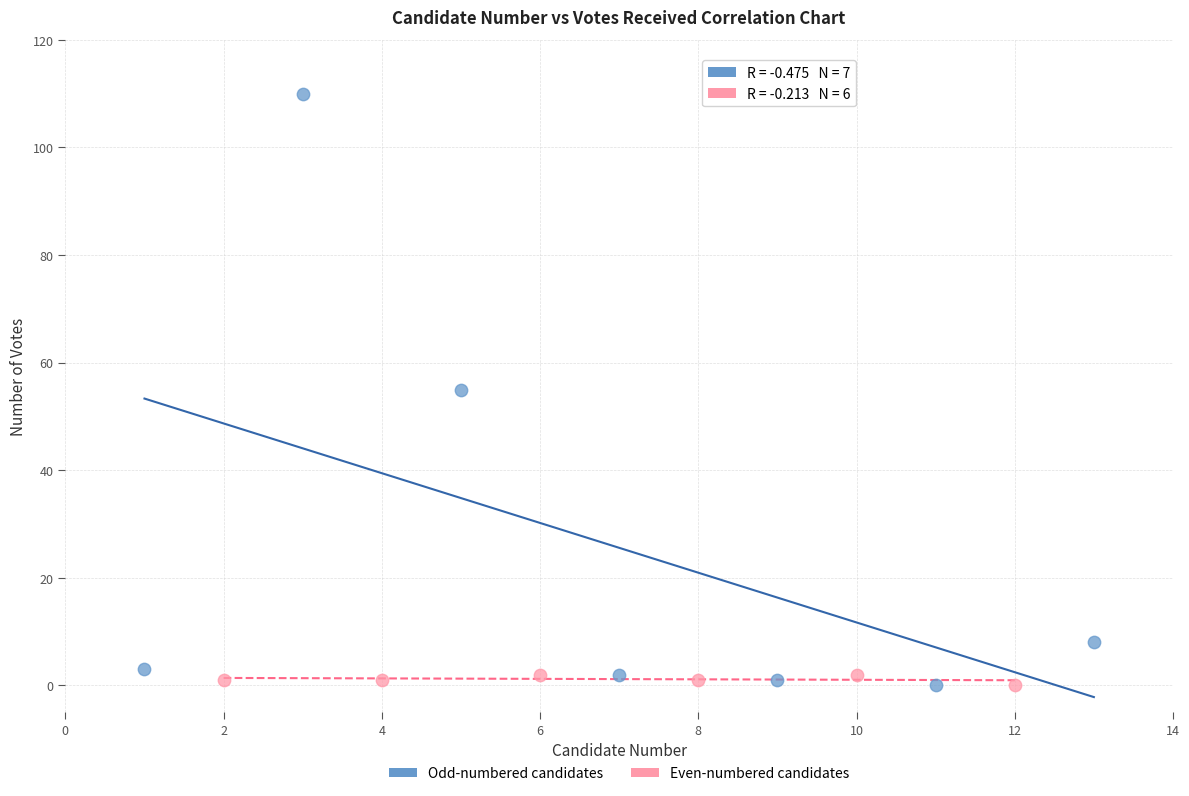

Which series has the widest spread of Y values?

Odd-numbered candidates